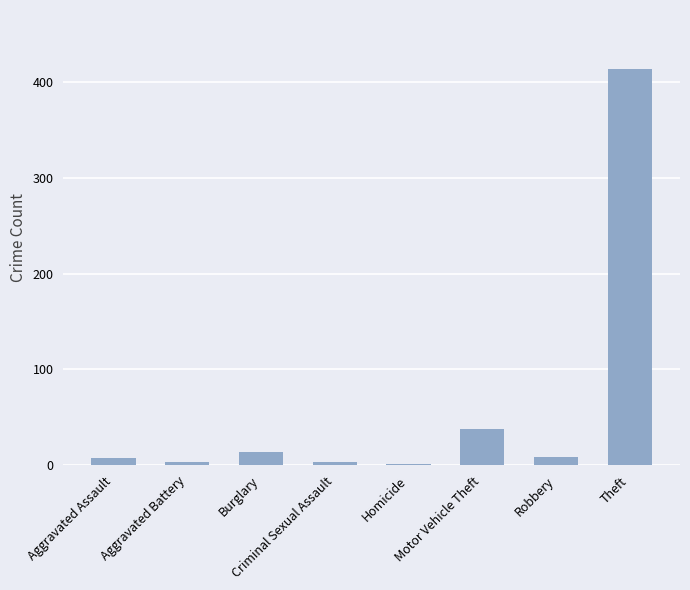

What is the greatest value displayed?

413